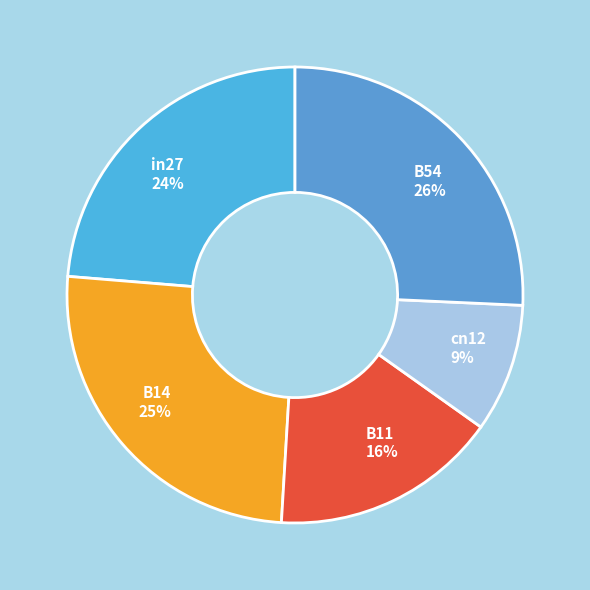

Does B54 account for over 50% of the chart?

No